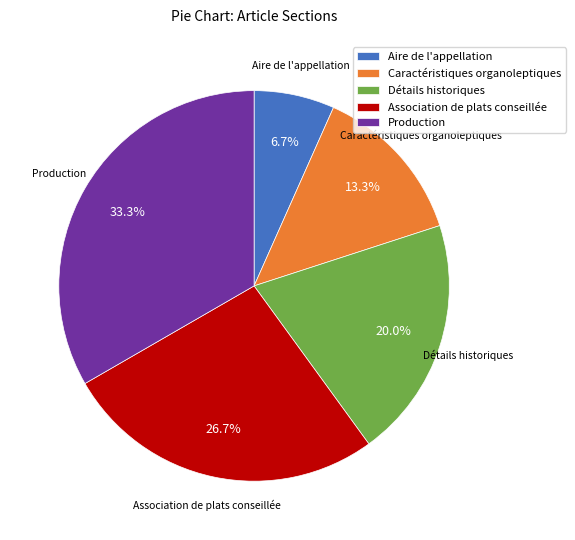

Which slice is the smallest?

Aire de l'appellation